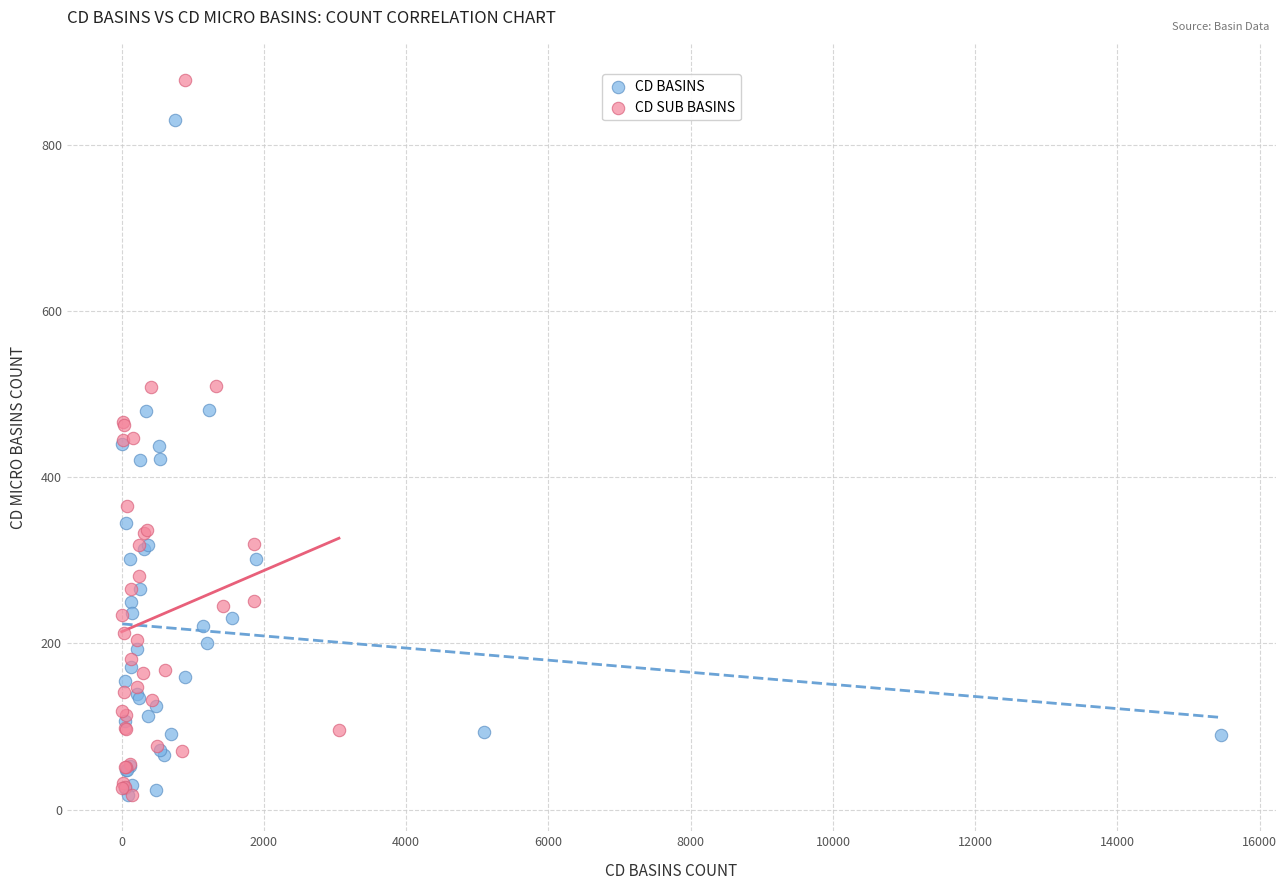

What are all the series names shown in the legend?

CD BASINS, CD SUB BASINS